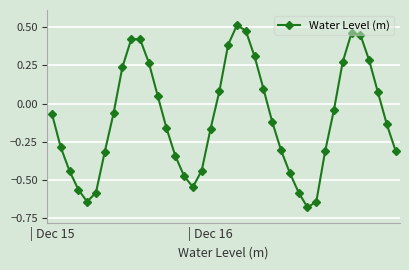

How many interior local peaks (higher than both neighbors) does the data have?

3